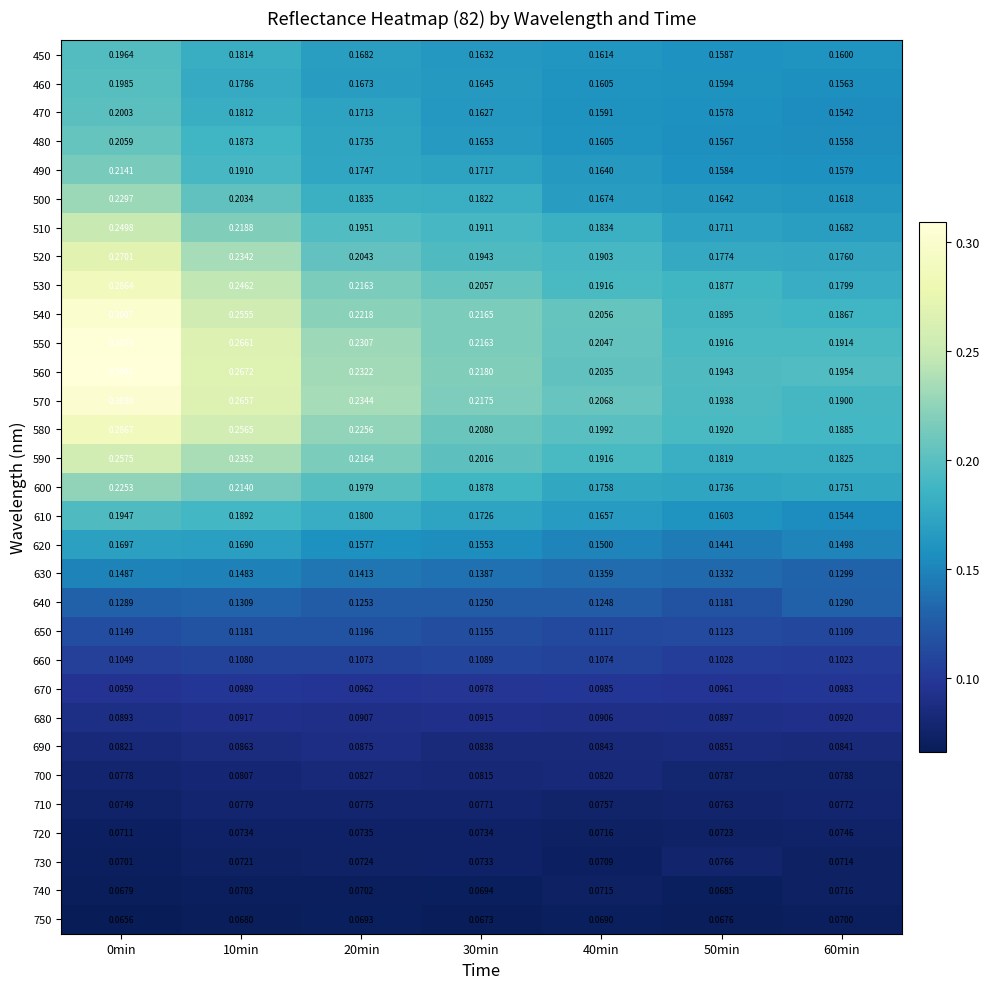

How many distinct data groups are displayed?

31